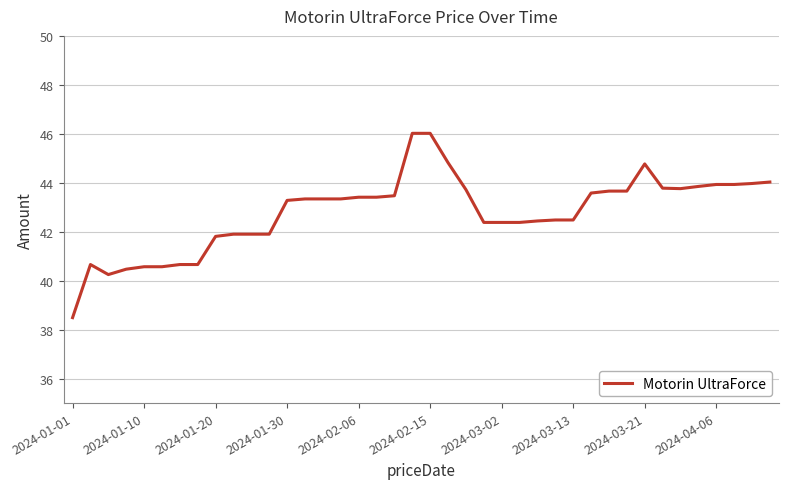

What is the difference between the maximum and minimum values?

7.5